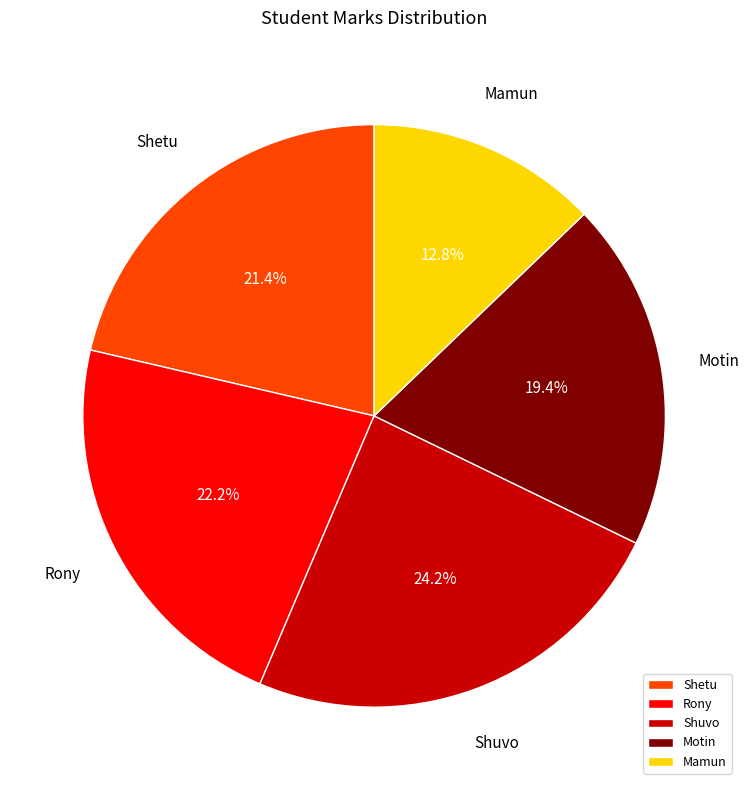

How much of the chart is everything except Shuvo?

75.8%